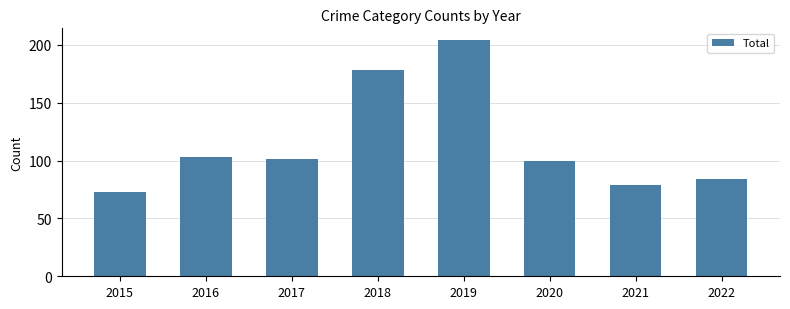

Reading left to right, what are all the values shown in this chart?

73	103	101	178	204	100	79	84